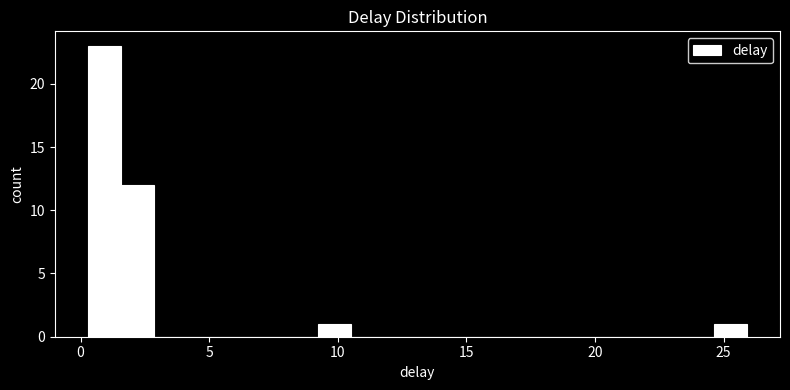

Read against the x-axis, roughly where is the centre of the tallest bar?

1.0